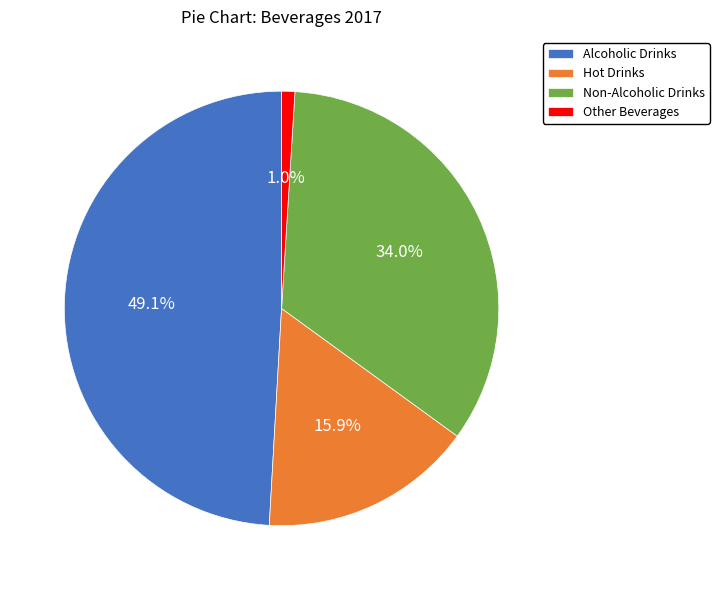

To the nearest percent, what portion does Hot Drinks represent?

16%